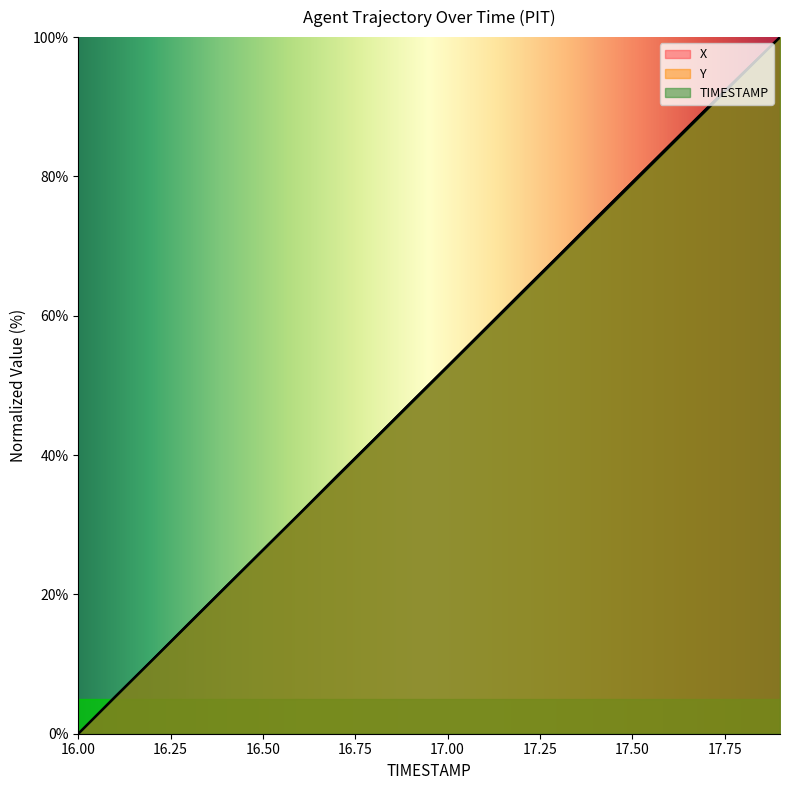

At which category does the chart reach its minimum across all series?

16.0